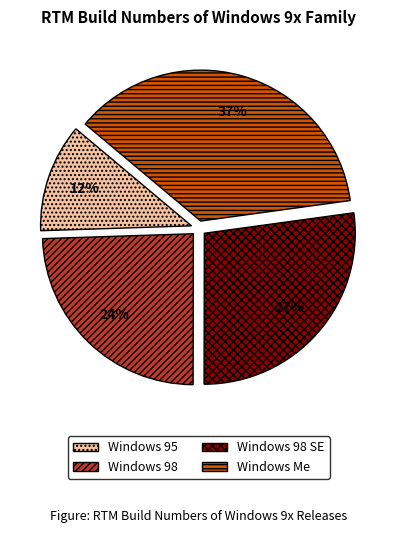

To the nearest percent, what percentage of the pie is Windows 98 SE?

27%